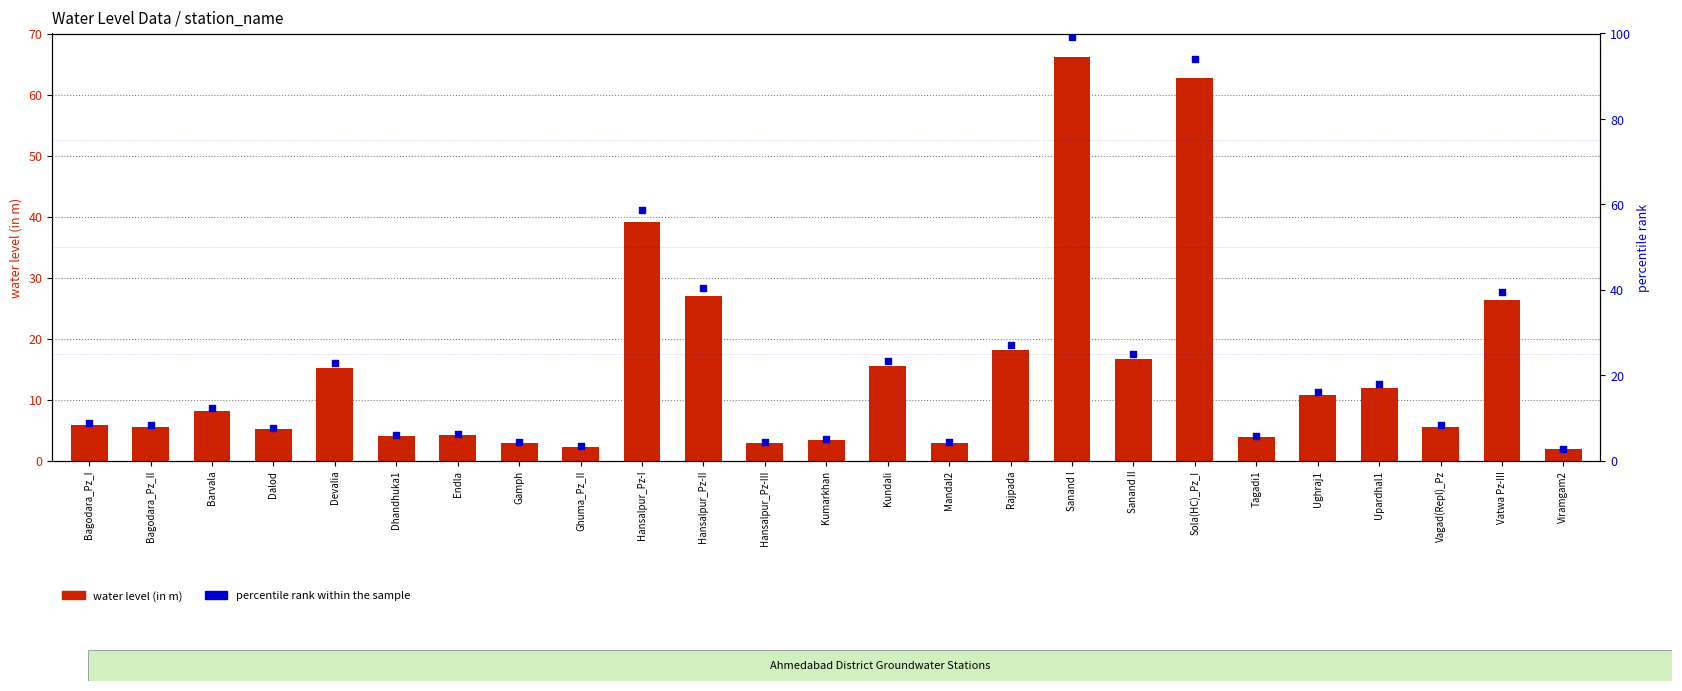

What is the total value across all series at Sanand I?

165.3